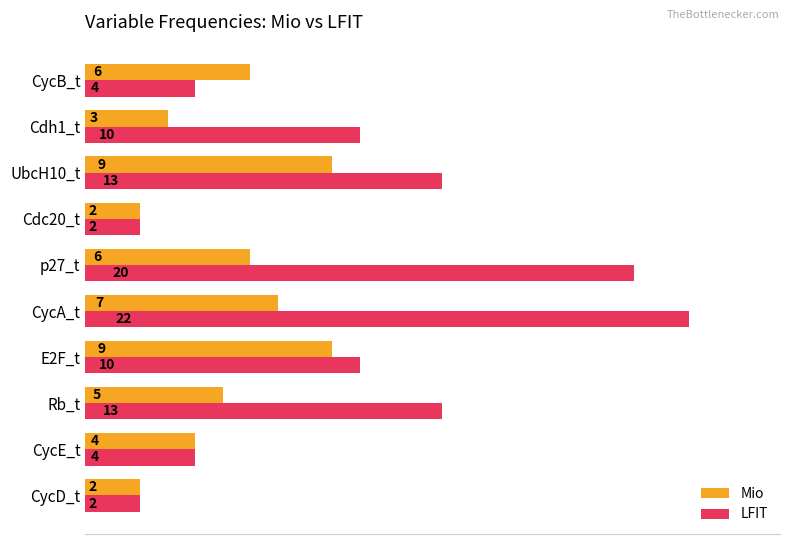

Rank the series by their average value, from lowest to highest.

Mio, LFIT